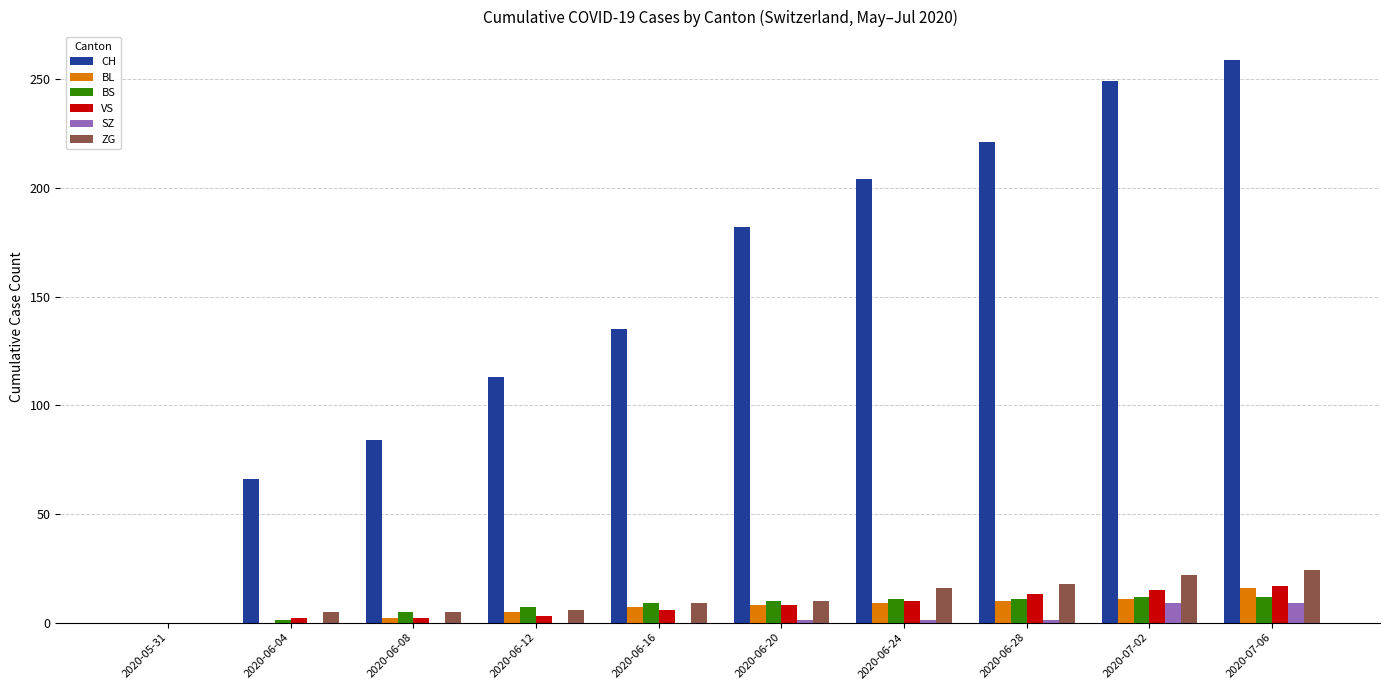

What is the highest value of the CH series?

259